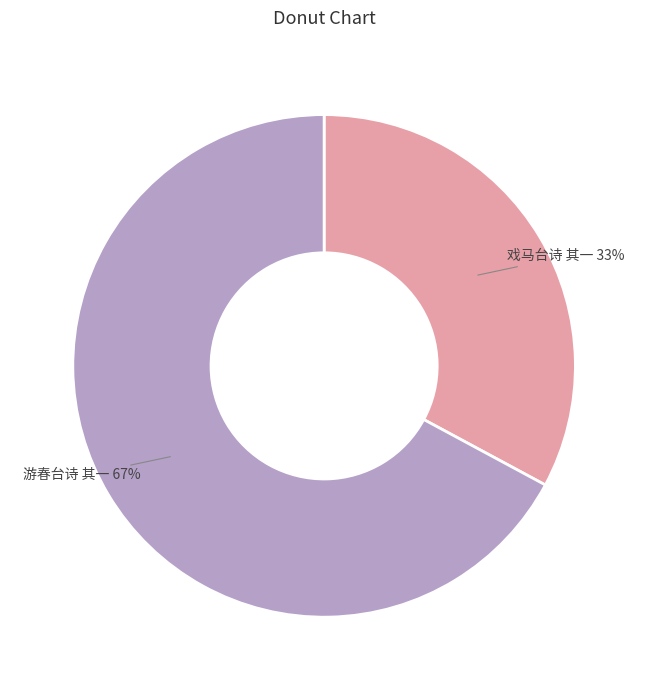

Which category has the biggest portion of the pie?

游春台诗 其一